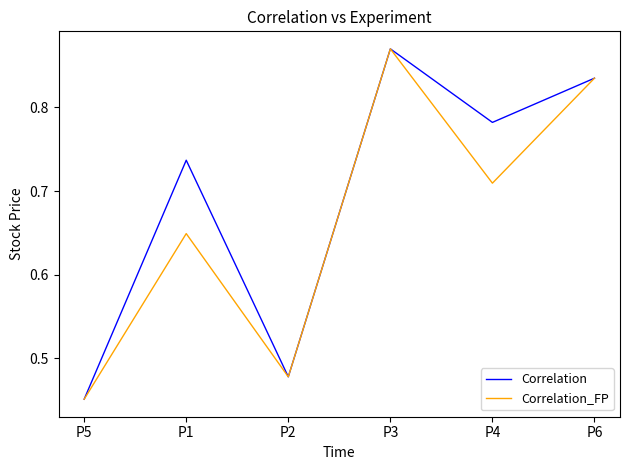

The value of Correlation at P4 is 1.1. True or false?

False